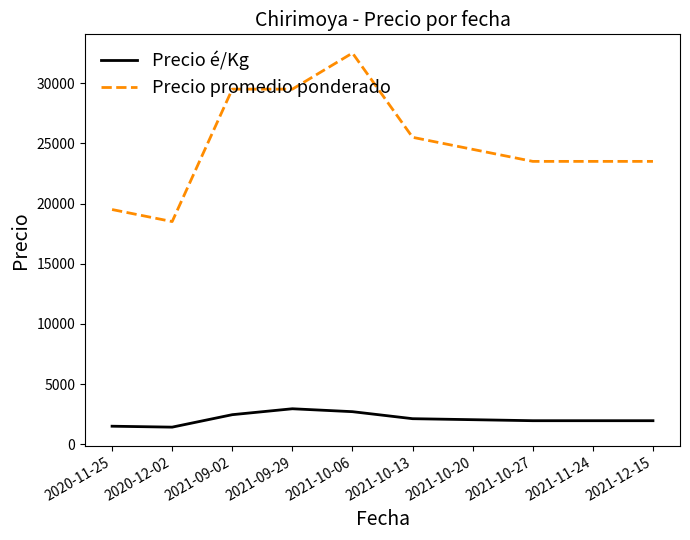

The value of Precio é/Kg at 2021-09-29 is 2950. True or false?

True